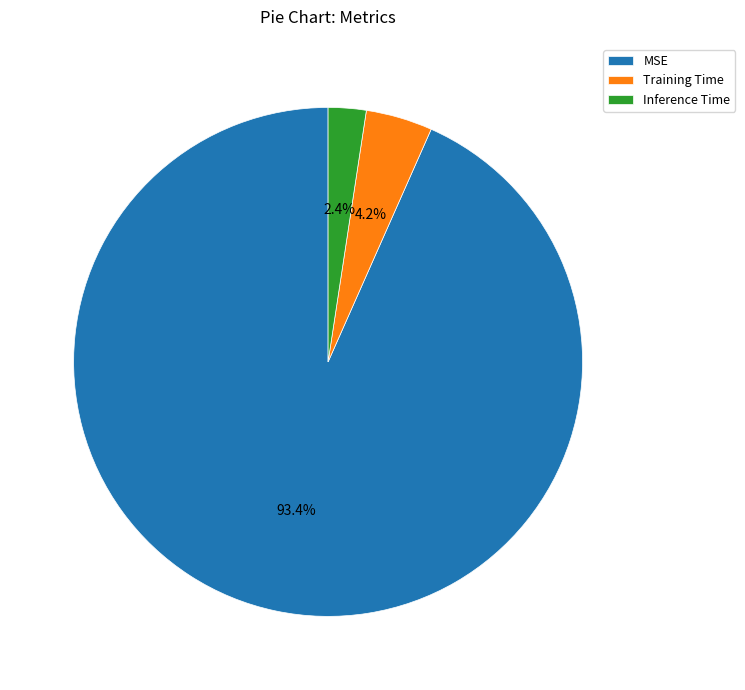

Does Inference Time account for over 50% of the chart?

No